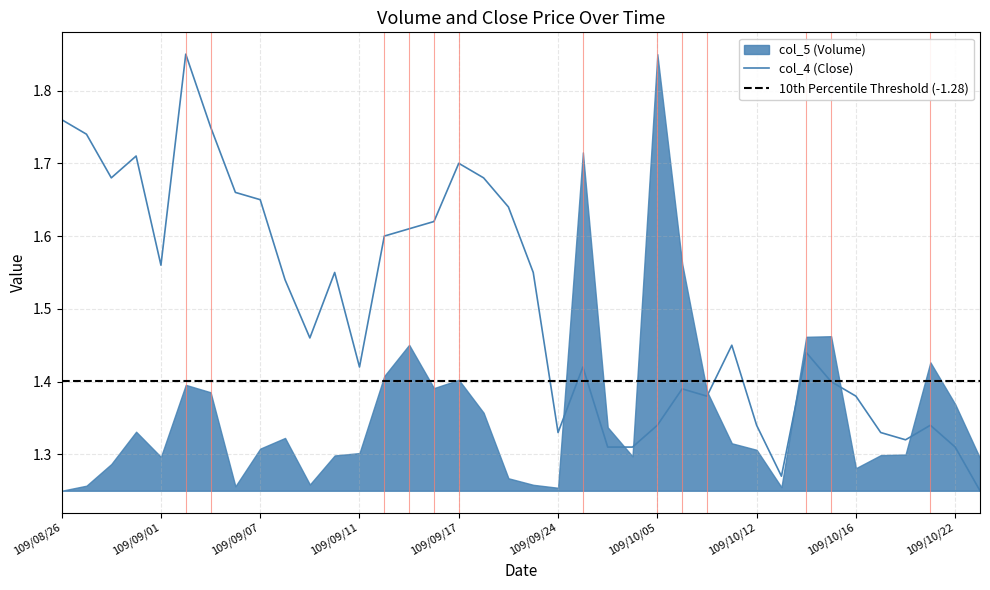

What is the difference between the maximum and minimum values?

0.6